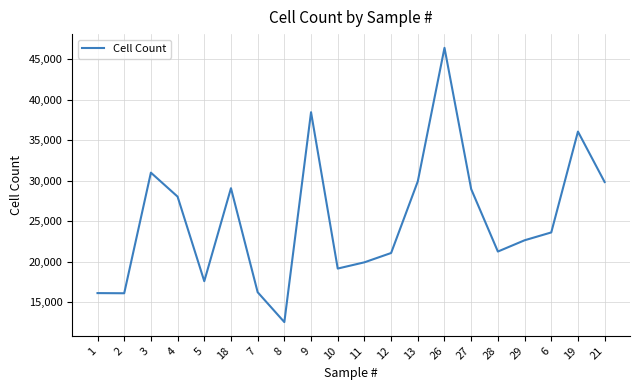

What is the minimum value shown in the chart?

12540